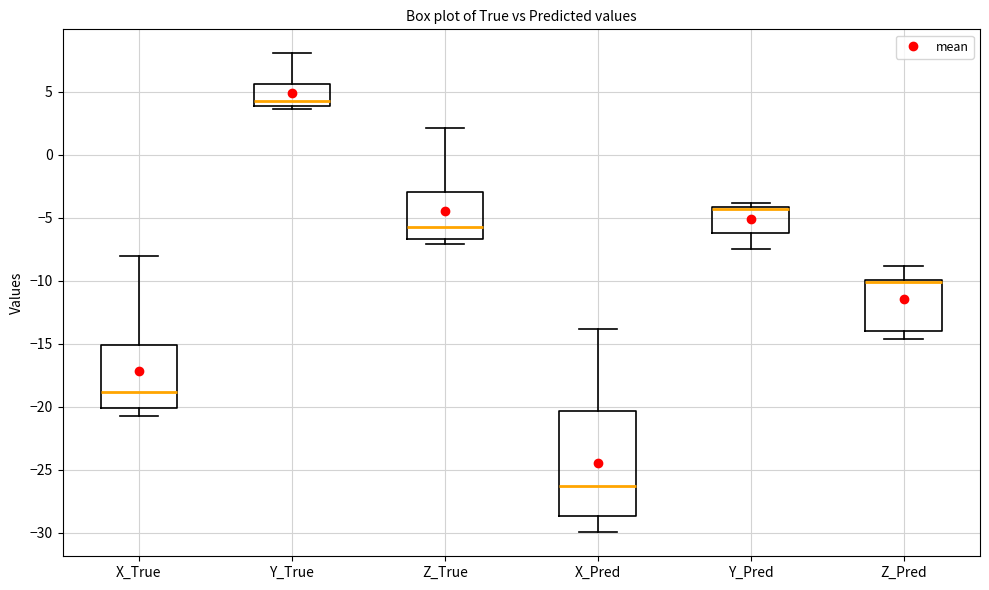

Reading left to right, transcribe this box plot: for each box, give where its median line is, the range the box spans, and where its two whiskers end, as read against the y-axis. The values are not printed on the chart, so give them approximately, as read against the axis.

X_True: median -19.0, box -20.0 to -15.0, whiskers -20.5 to -8.0
Y_True: median 4.5, box 4.0 to 5.5, whiskers 3.5 to 8.0
Z_True: median -5.5, box -6.5 to -3.0, whiskers -7.0 to 2.0
X_Pred: median -26.5, box -28.5 to -20.5, whiskers -30.0 to -14.0
Y_Pred: median -4.5, box -6.0 to -4.0, whiskers -7.5 to -4.0 (just above the box's upper edge)
Z_Pred: median -10.0 (just below the box's upper edge), box -14.0 to -10.0, whiskers -14.5 to -9.0